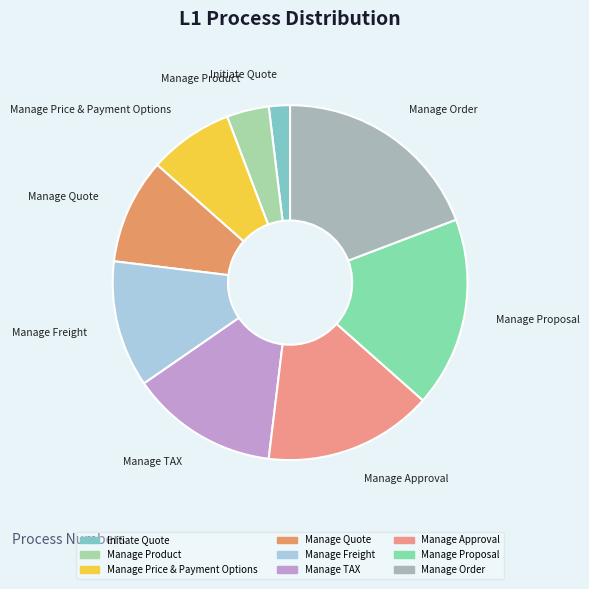

Which has a higher value, Manage TAX or Initiate Quote?

Manage TAX